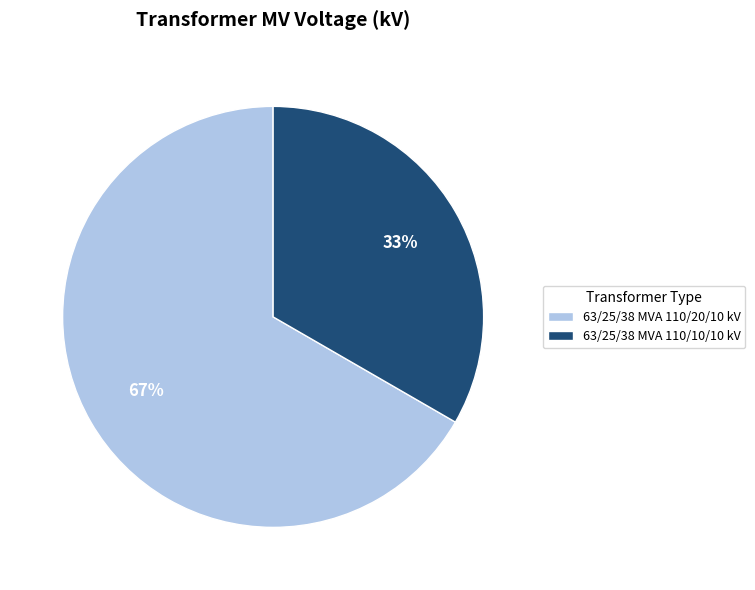

To the nearest percent, what is the average slice percentage?

50%